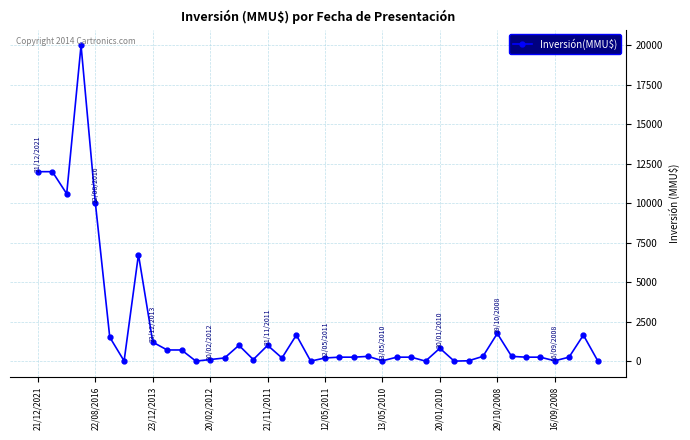

What is the maximum value shown in the chart?

20000